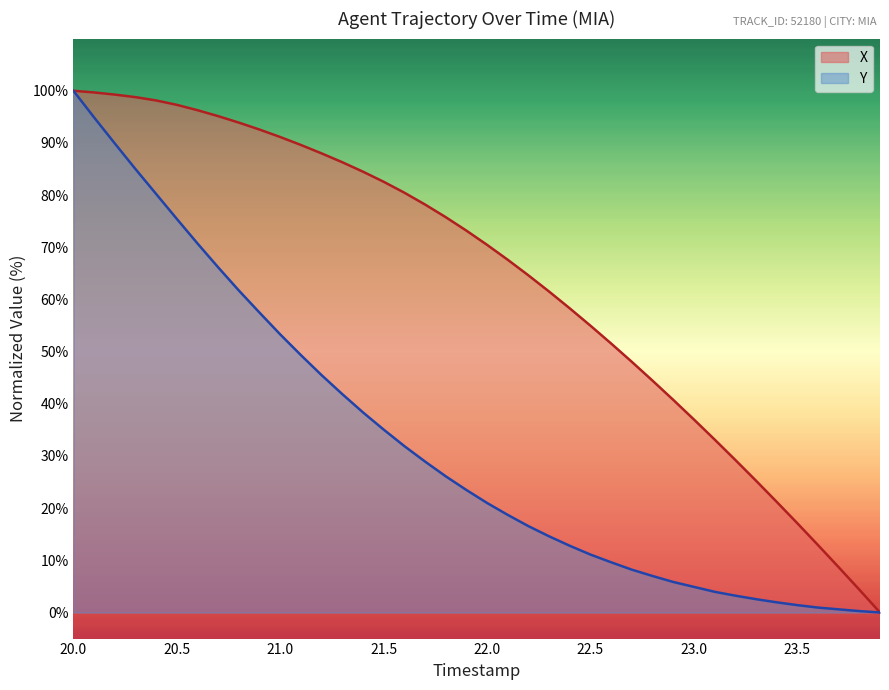

True or false: X and Y cross at least once.

False